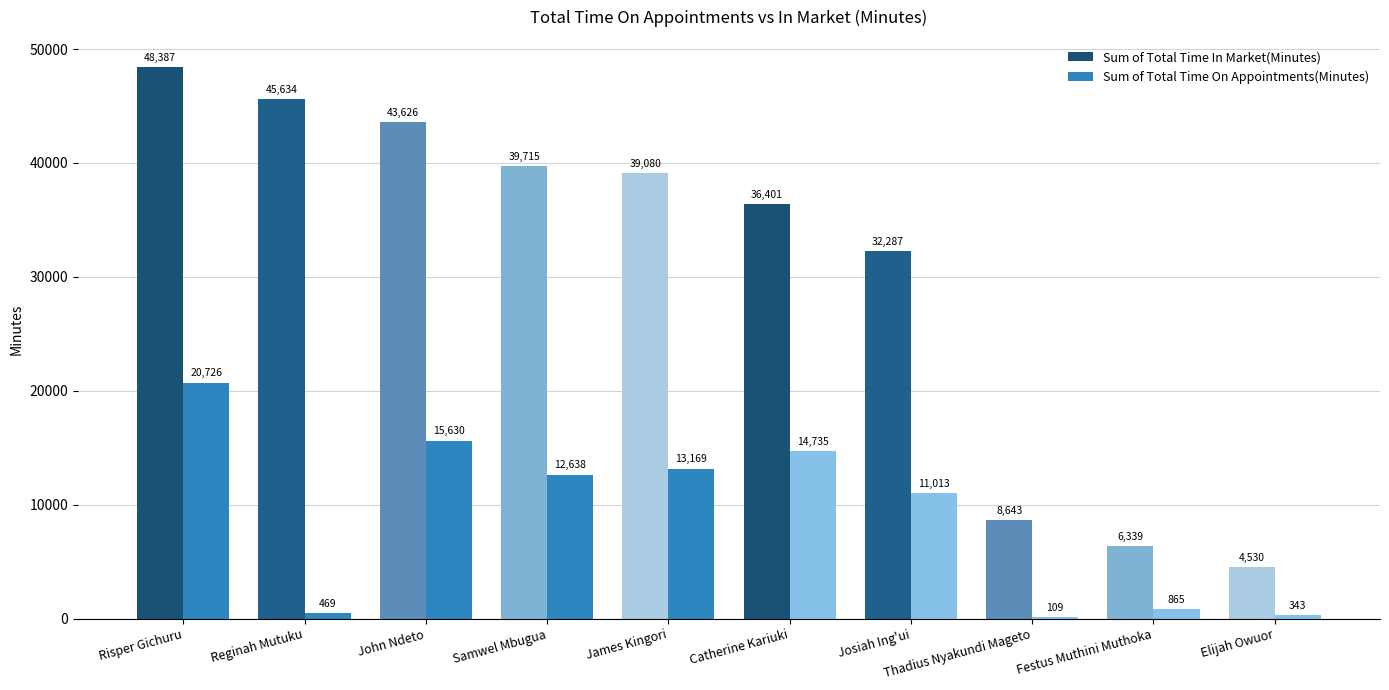

The Sum of Total Time On Appointments(Minutes) series shows 4168 at Josiah Ing'ui. True or false?

False